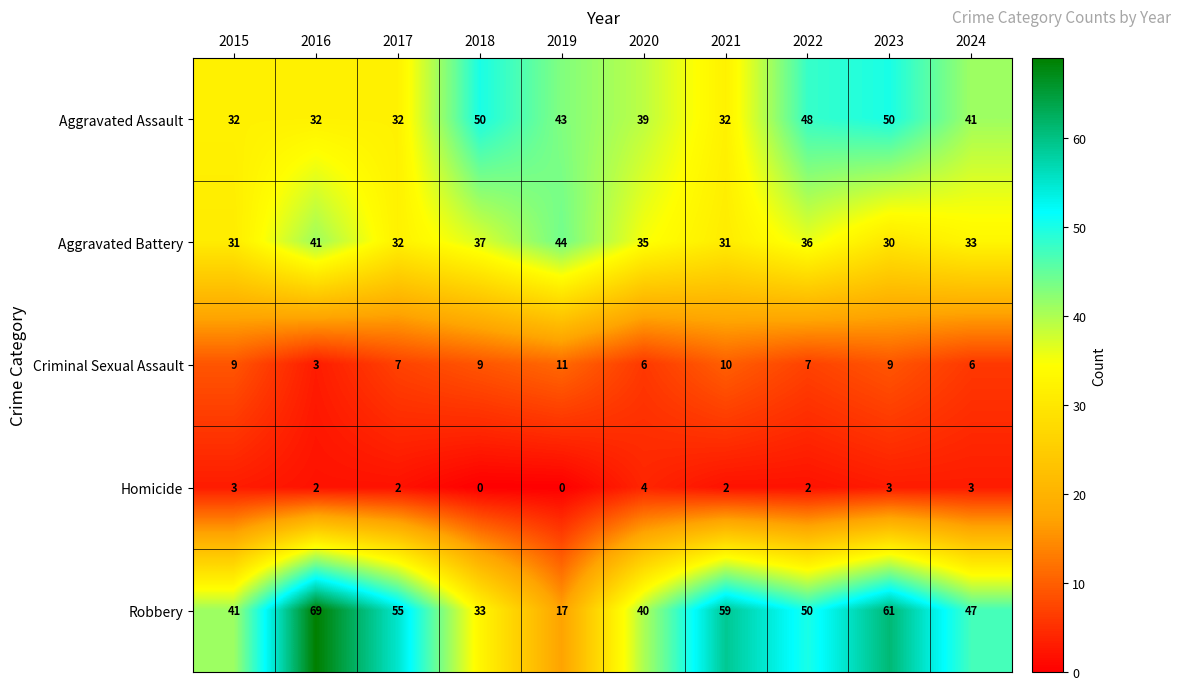

At 2024, list the series in order from smallest to largest.

Homicide, Criminal Sexual Assault, Aggravated Battery, Aggravated Assault, Robbery